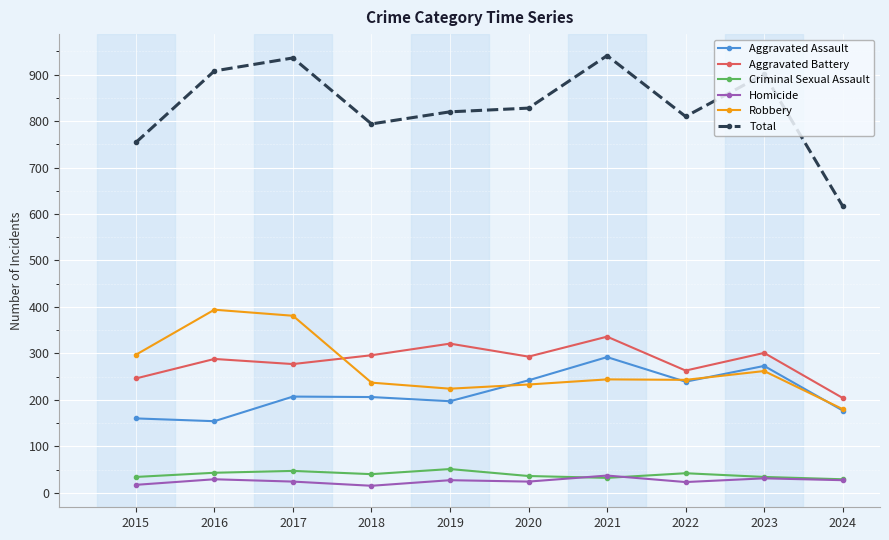

What are all the series names shown in the legend?

Aggravated Assault, Aggravated Battery, Criminal Sexual Assault, Homicide, Robbery, Total